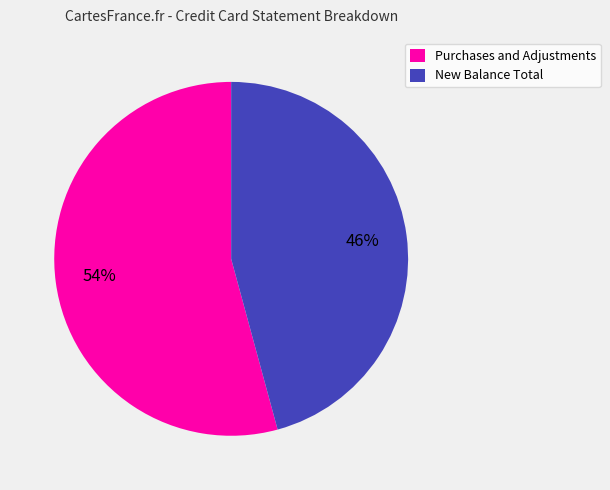

To the nearest percent, what is the difference between the New Balance Total and Purchases and Adjustments slice percentages?

8%